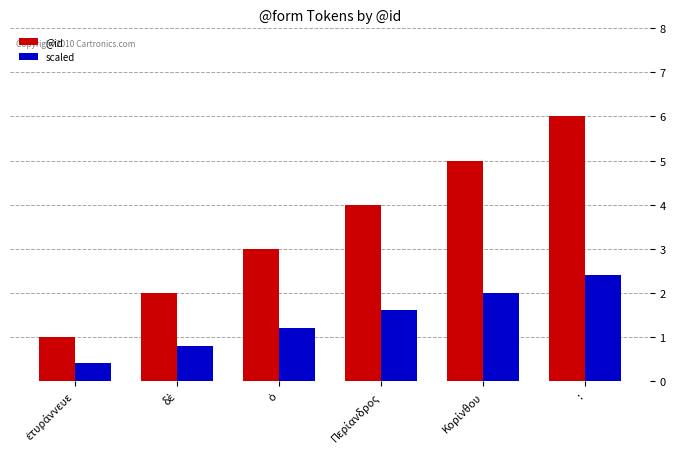

Rank the series by their average value, from highest to lowest.

@id, scaled